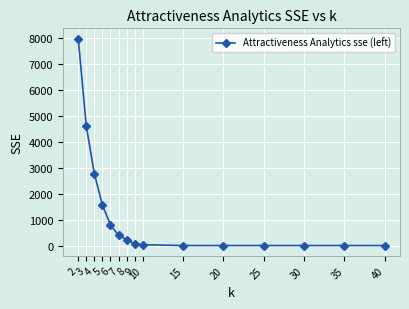

What is the change in value from 7 to 20?

-398.8